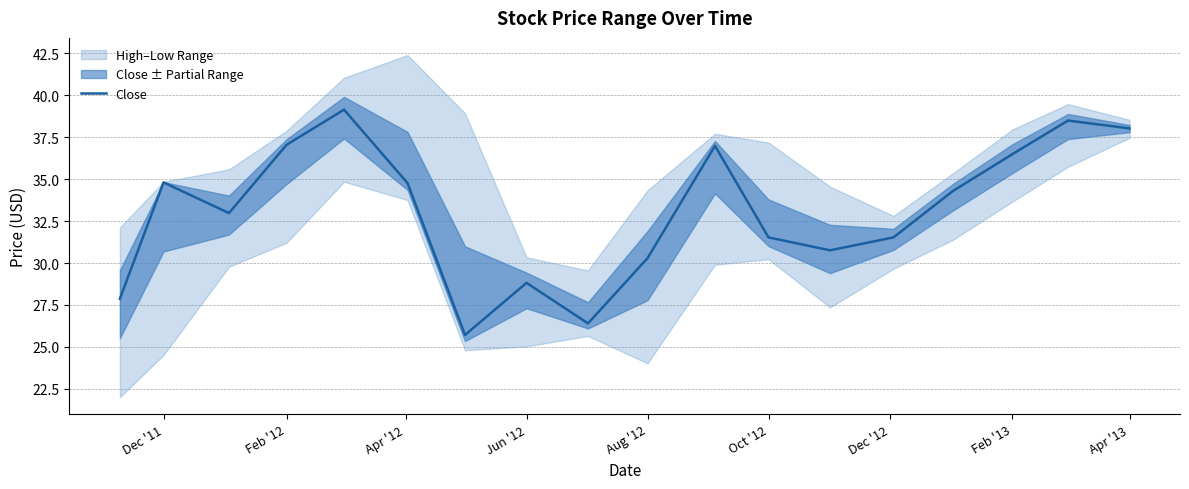

At which label does Close first exceed 34?

Dec '11